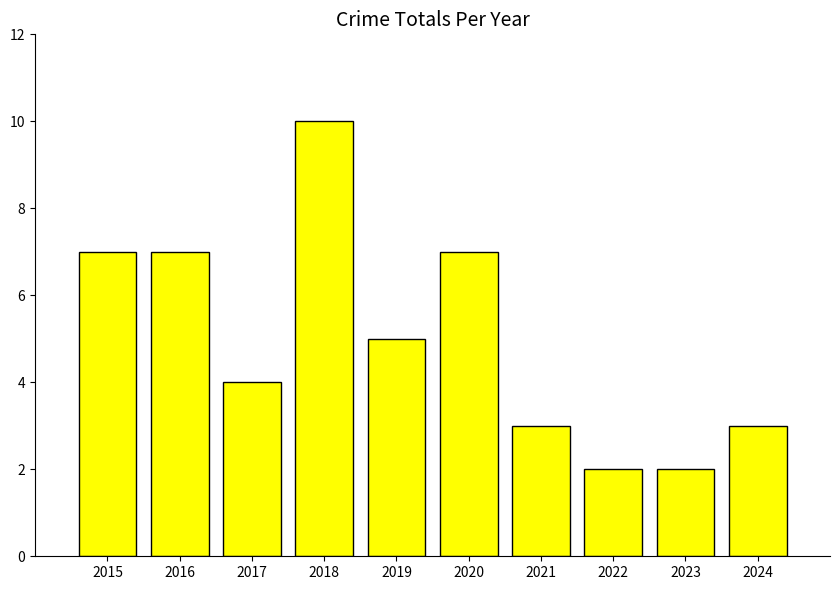

How many values are between 3 and 7?

7